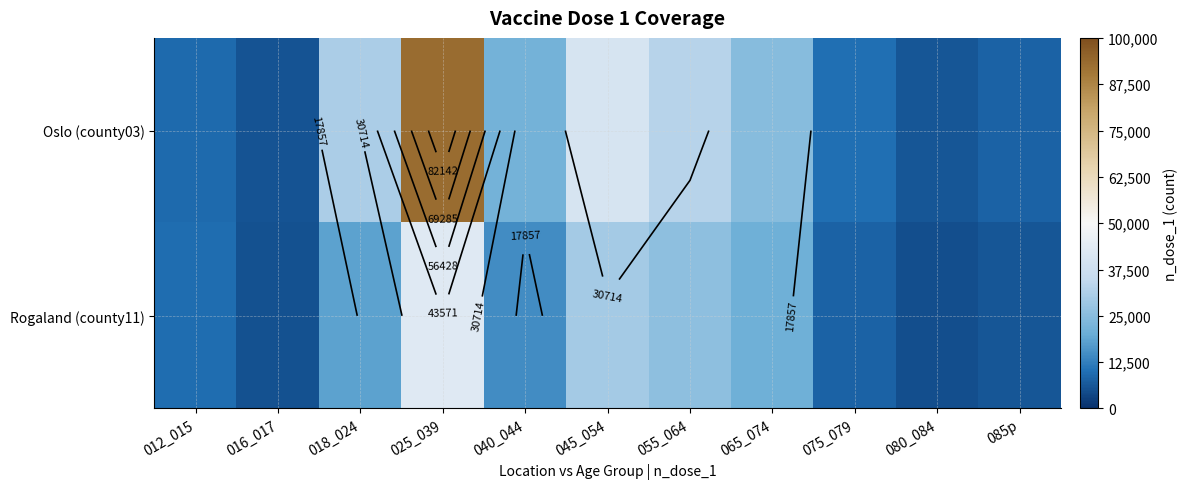

Which series has the largest total across all categories?

Oslo (county03)